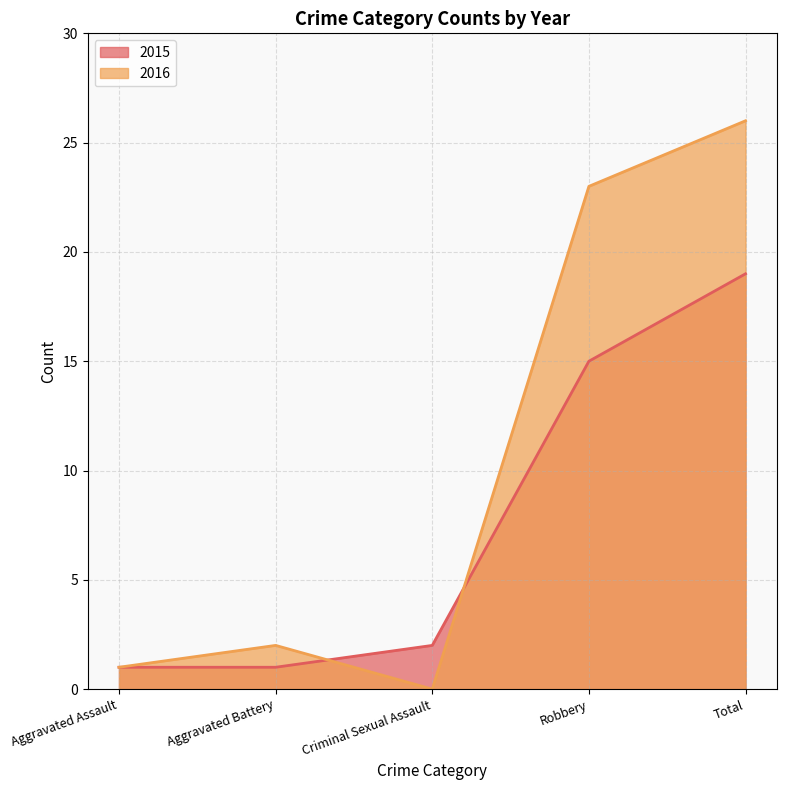

Which category has the highest value in the 2016 series?

Total